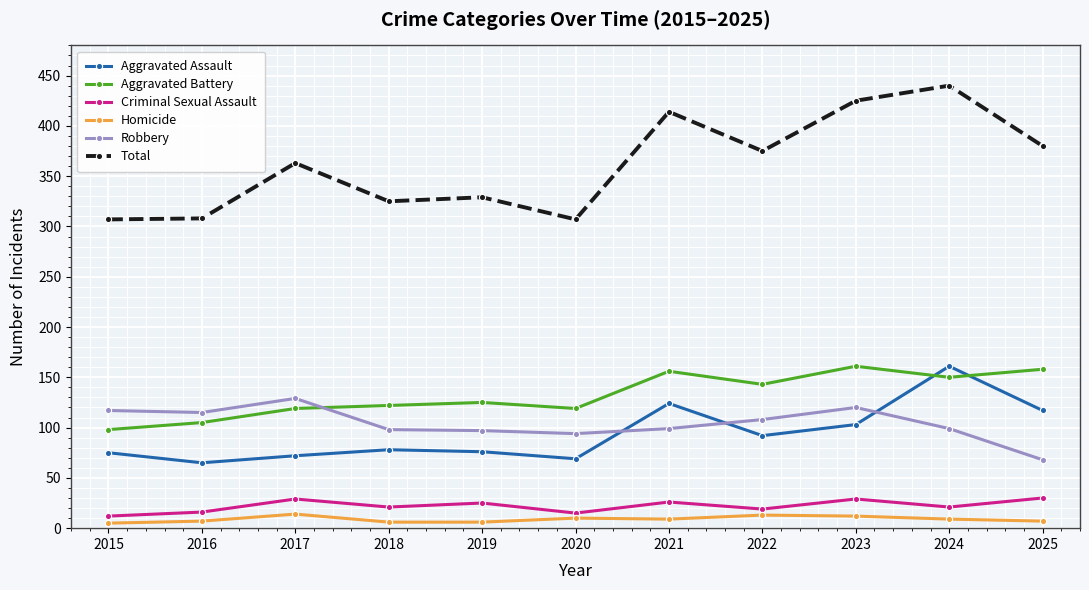

What is the maximum value for Robbery?

129